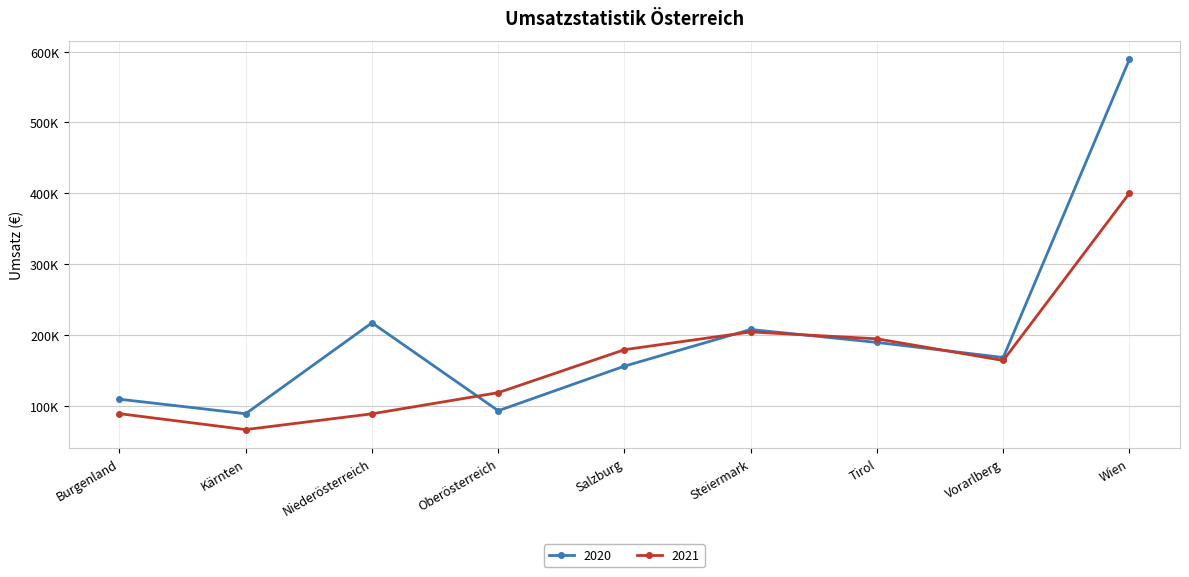

What is the minimum value for 2020?

88648